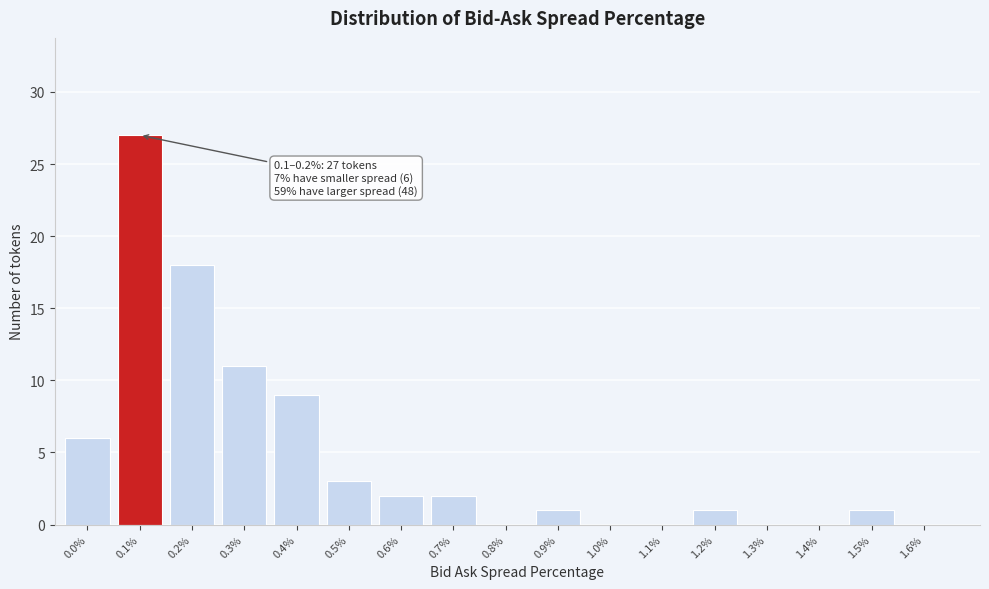

Reading left to right, transcribe all the data shown in this chart.

0.0%=6	0.1%=27	0.2%=18	0.3%=11	0.4%=9	0.5%=3	0.6%=2	0.7%=2	0.8%=0	0.9%=1	1.0%=0	1.1%=0	1.2%=1	1.3%=0	1.4%=0	1.5%=1	1.6%=0